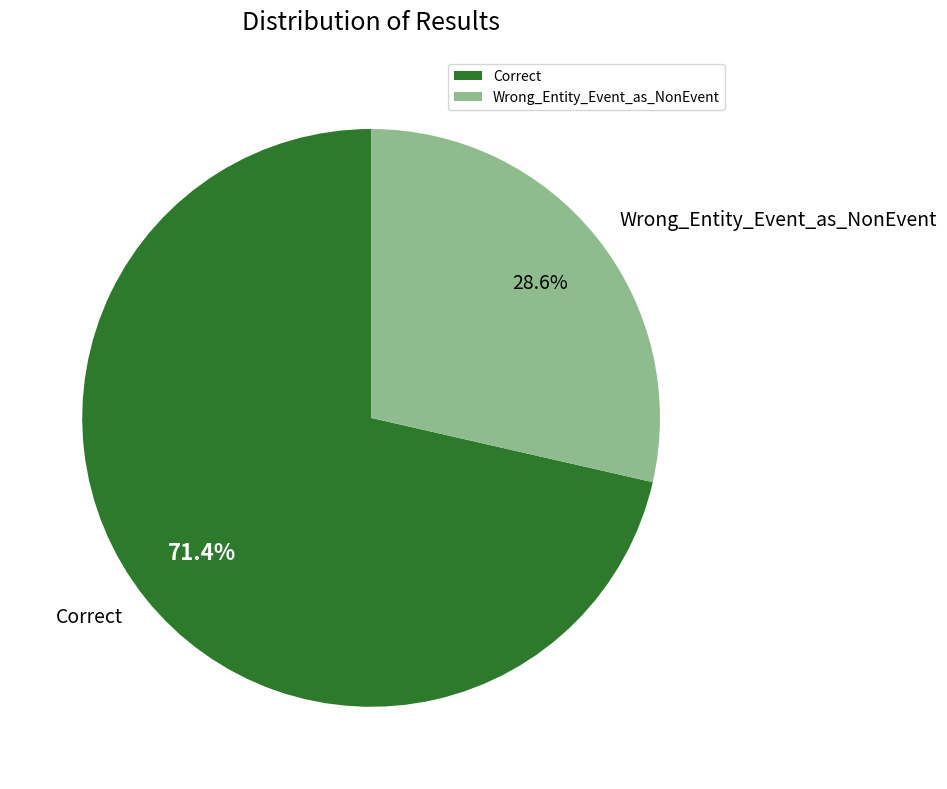

Is it true that Correct is 61% of the pie?

False